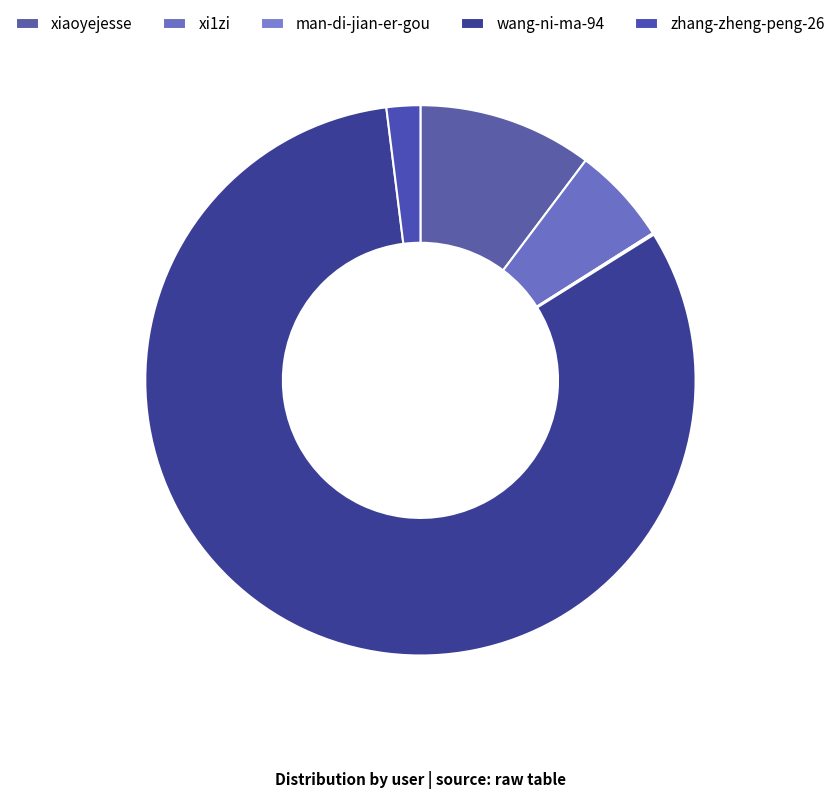

Which has a higher value, xiaoyejesse or xi1zi?

xiaoyejesse